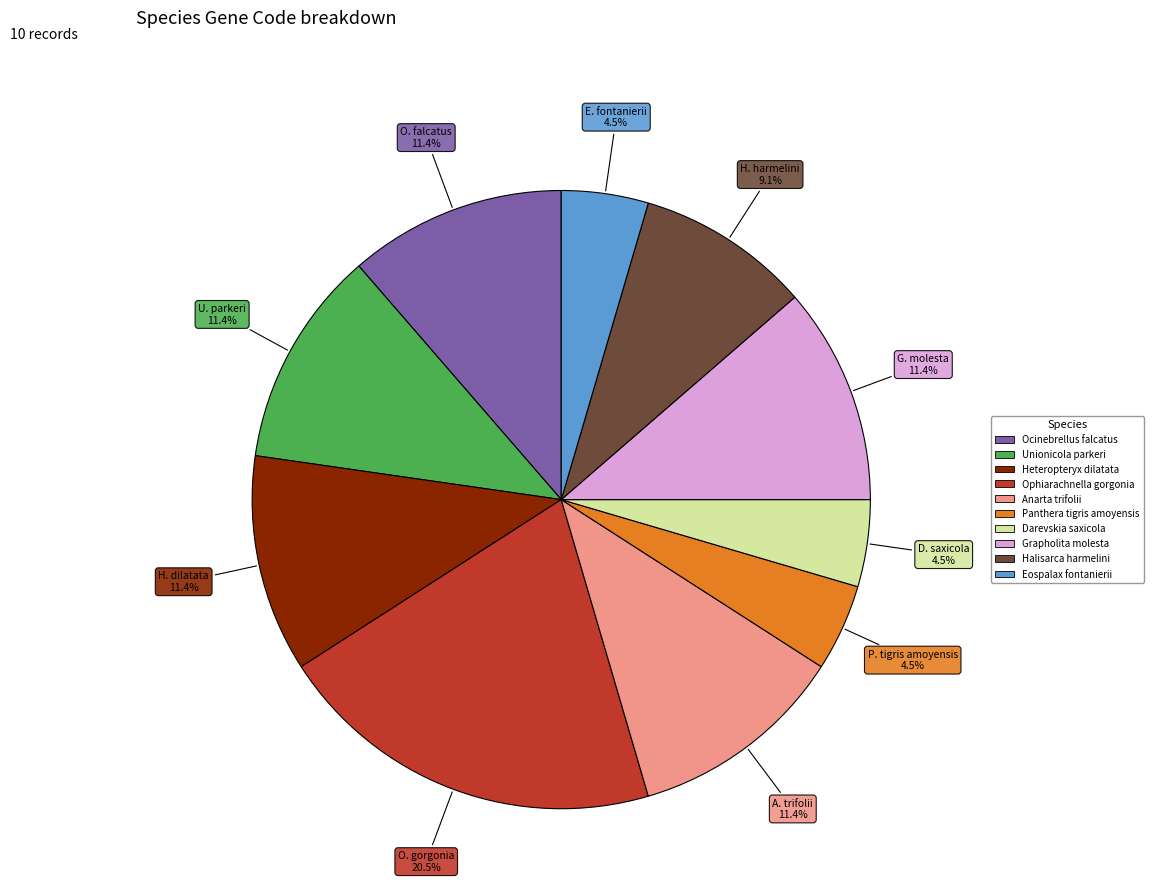

To the nearest percent, what is the combined percentage of Anarta trifolii and Ophiarachnella gorgonia?

32%